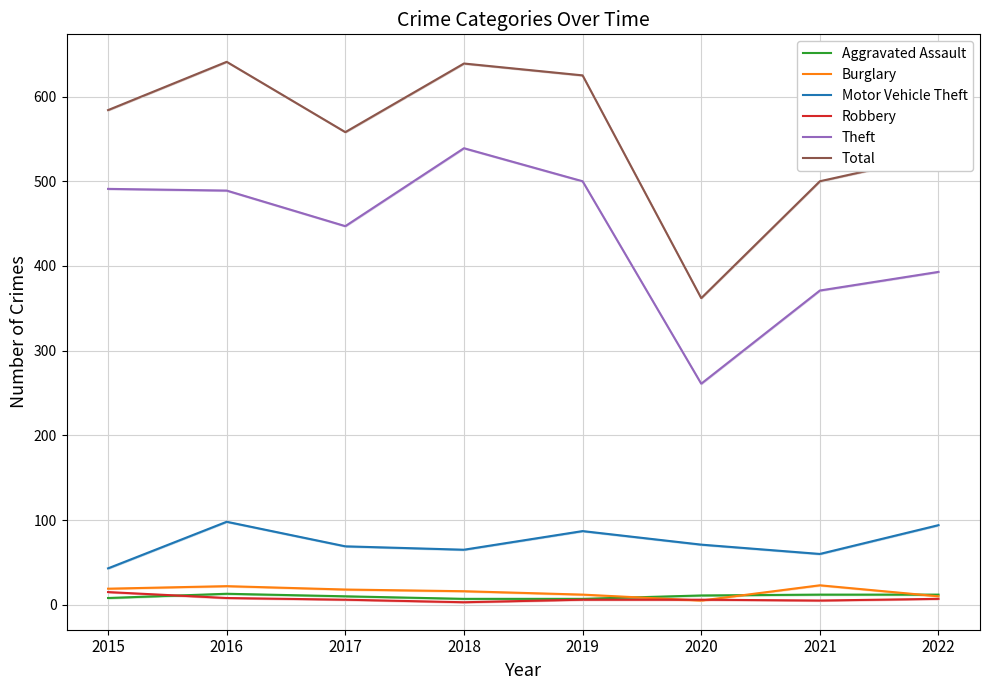

What are all the series names shown in the legend?

Aggravated Assault, Burglary, Motor Vehicle Theft, Robbery, Theft, Total